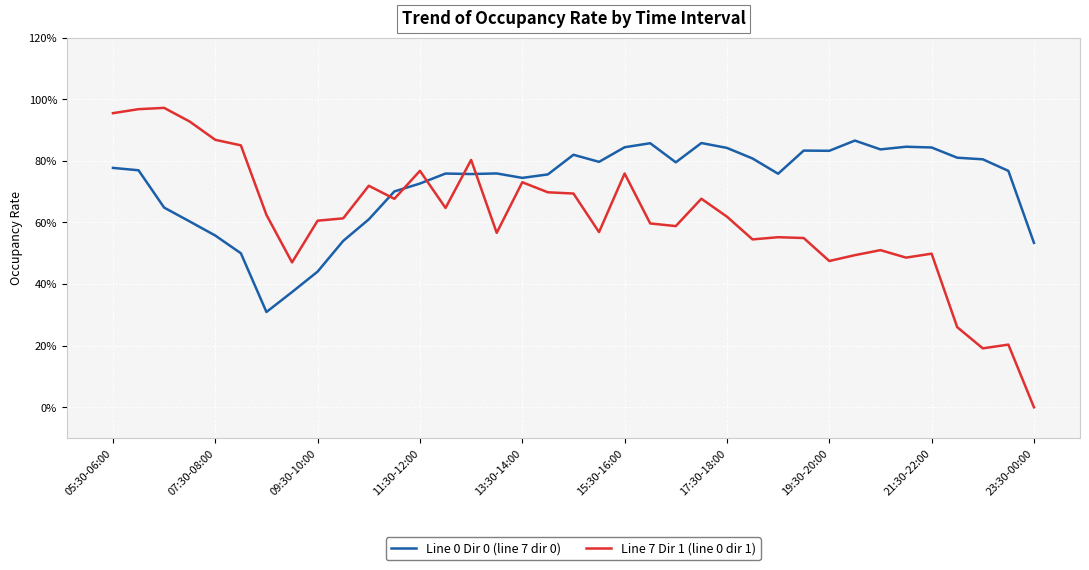

List the series in order of their overall mean, highest first.

Line 0 Dir 0 (line 7 dir 0), Line 7 Dir 1 (line 0 dir 1)